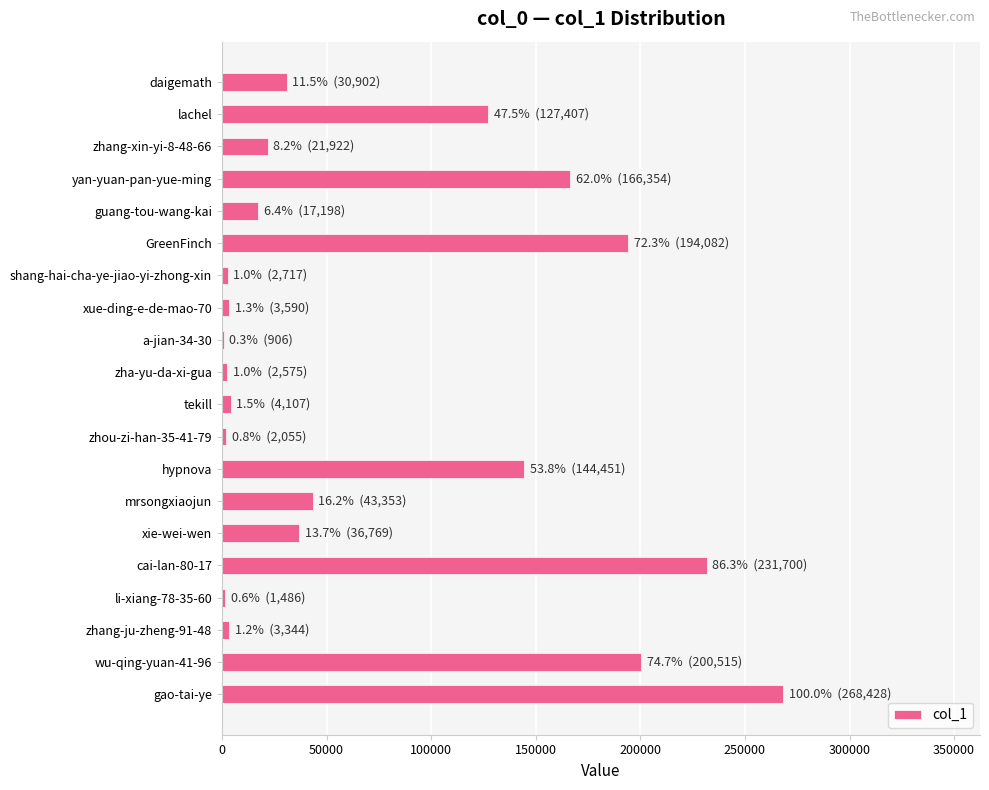

Approximately how many times larger is the value at mrsongxiaojun compared to lachel?

0.3